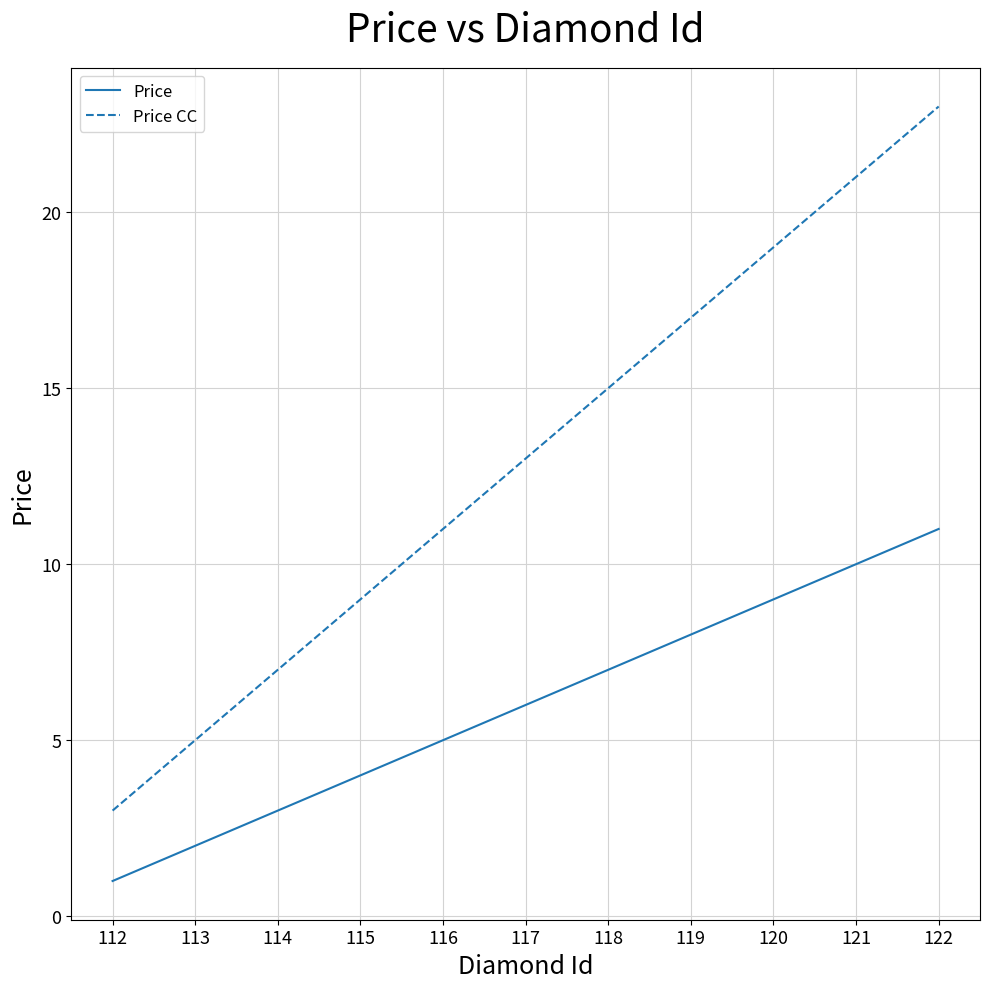

Which series has the widest spread of values?

Price CC